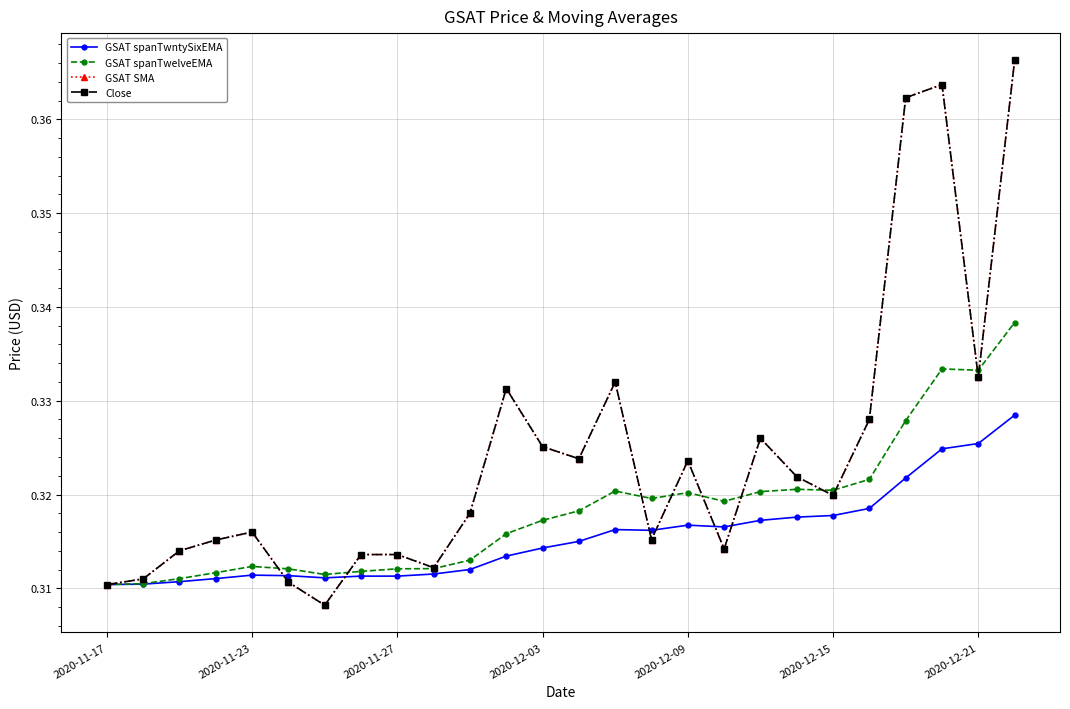

Does the chart have visible grid lines?

Yes